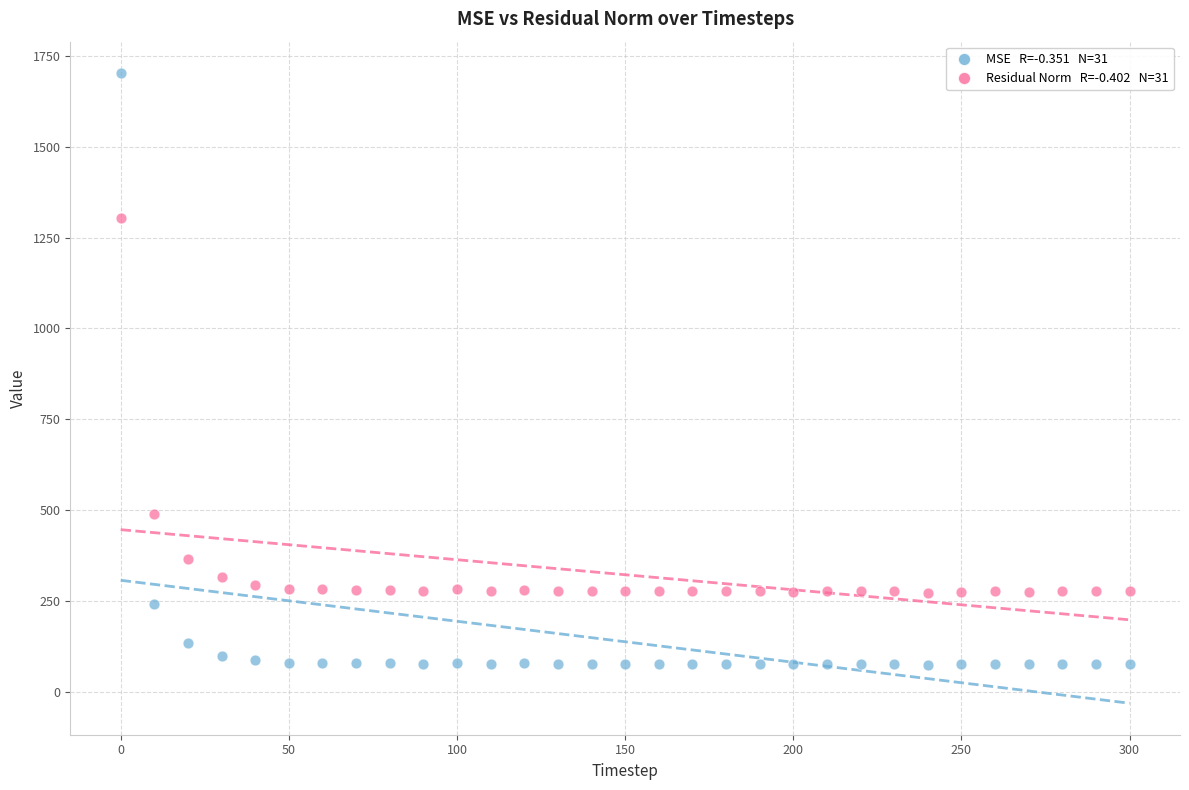

Across all data points, what is the range of X values (max minus min)?

300.0